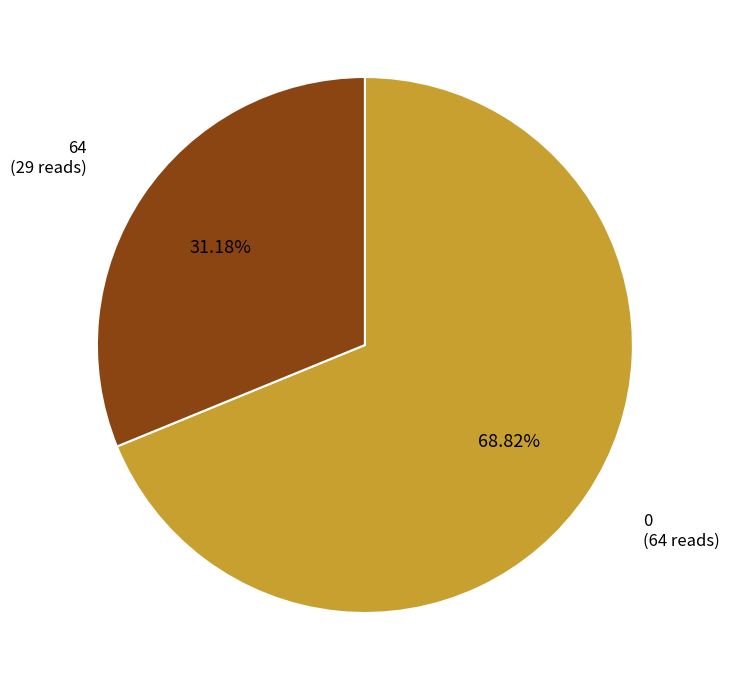

Is there any slice that represents more than half of the pie?

Yes